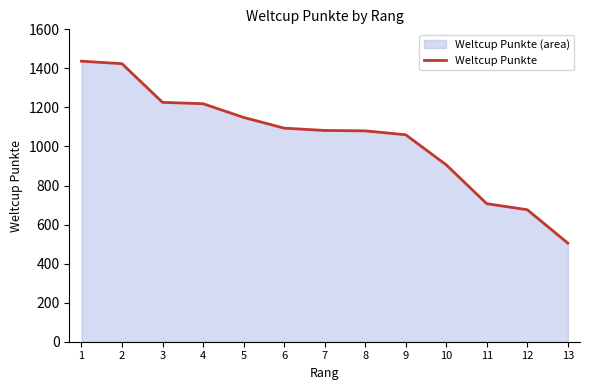

Reading left to right, list all the values displayed in this chart.

1437	1424	1226	1219	1149	1094	1082	1080	1060	906	707	676	505